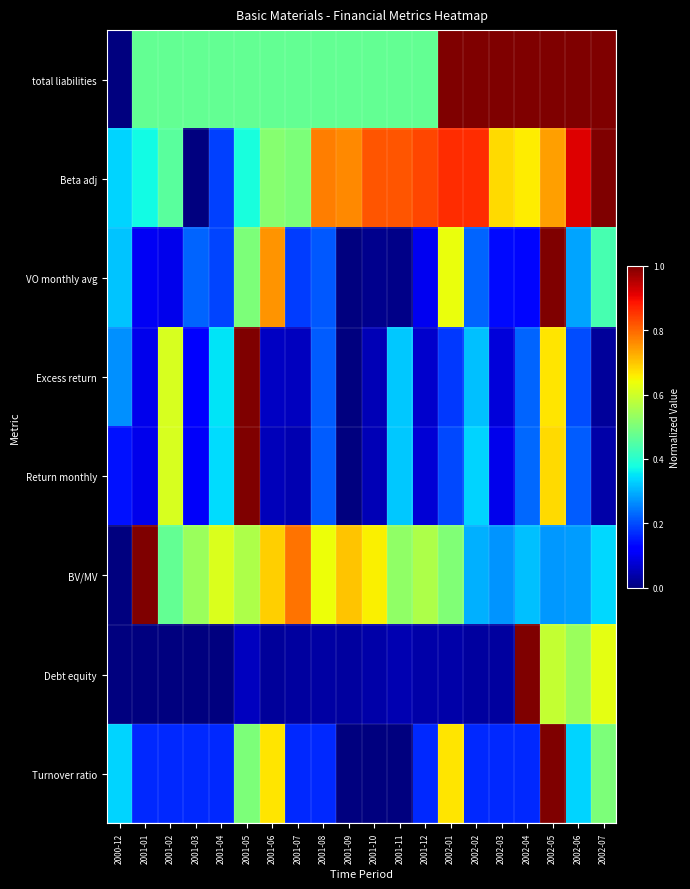

At 2002-06, list the series in order from largest to smallest.

total liabilities, Beta adj, Debt equity, Turnover ratio, VO monthly avg, BV/MV, Return monthly, Excess return